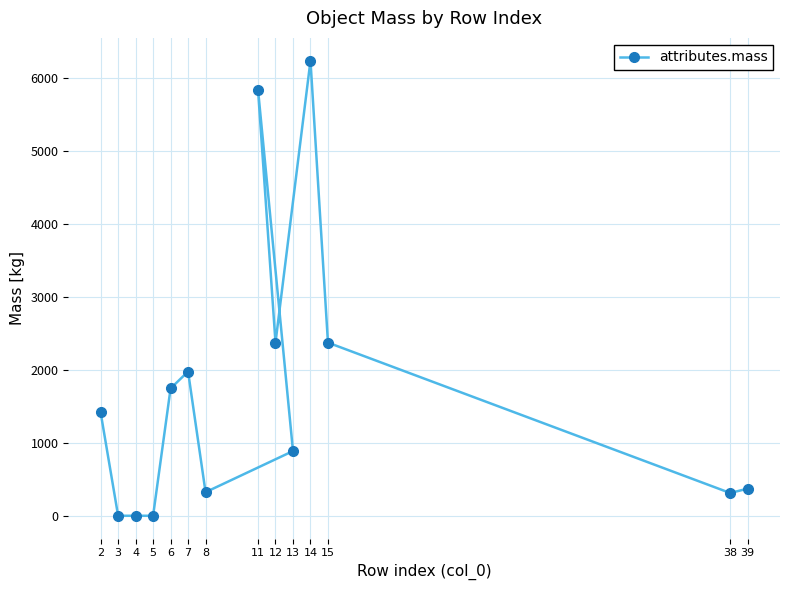

At which category does the data reach its first local valley?

8